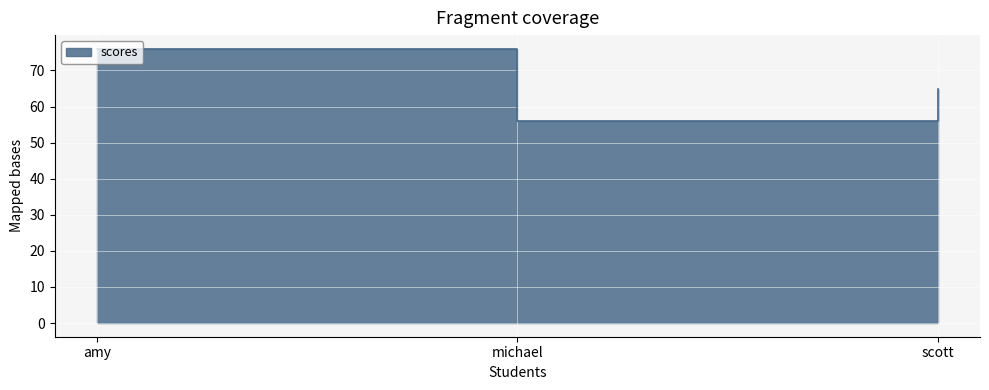

At which label is the value closest to 66?

scott